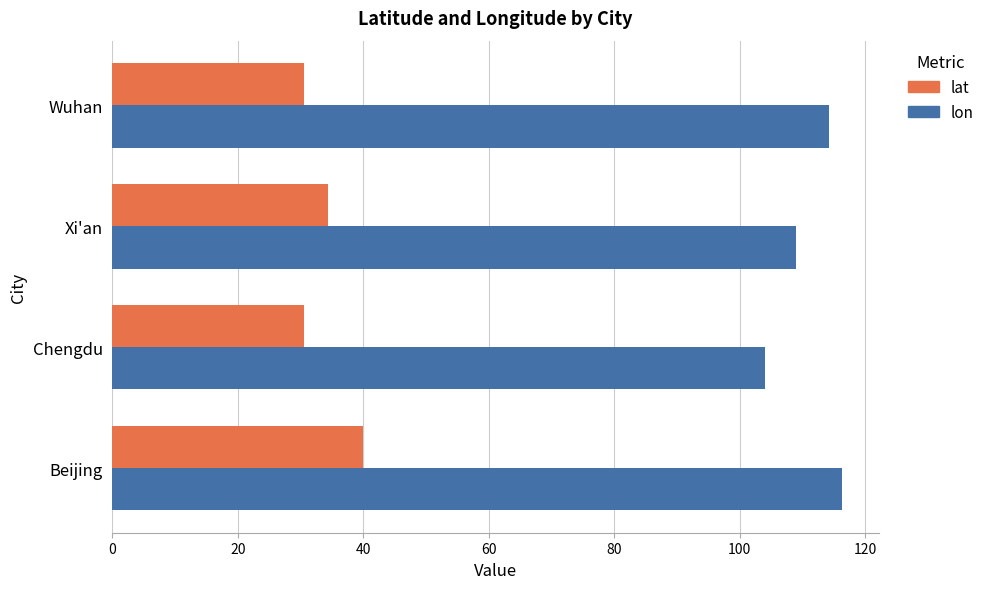

Which series has the largest total across all categories?

lon